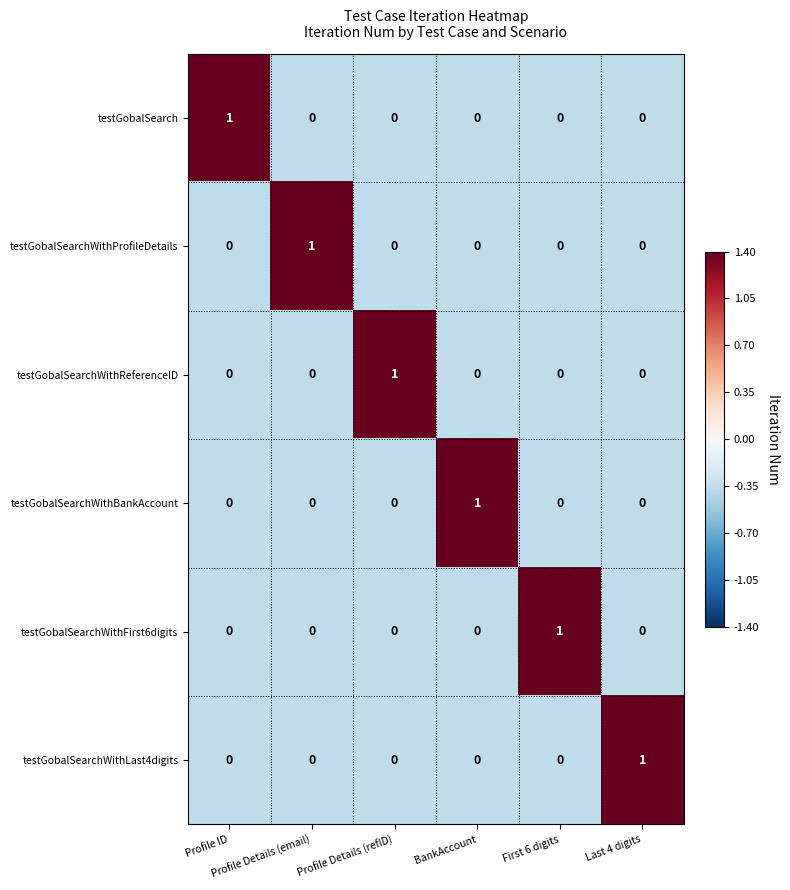

How many values in the testGobalSearchWithProfileDetails series exceed 0?

1